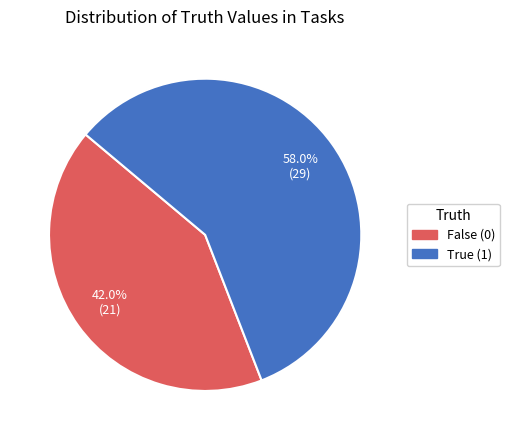

Is there a majority slice in this chart?

Yes